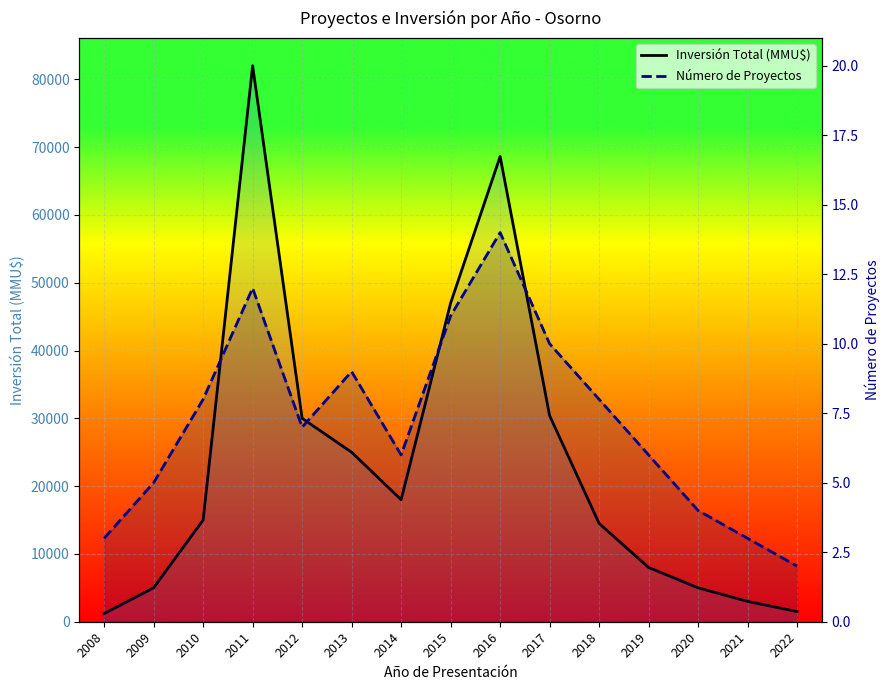

Rank the categories by Inversión Total (MMU$) value from highest to lowest.

2011, 2016, 2015, 2017, 2012, 2013, 2014, 2010, 2018, 2019, 2009, 2020, 2021, 2022, 2008